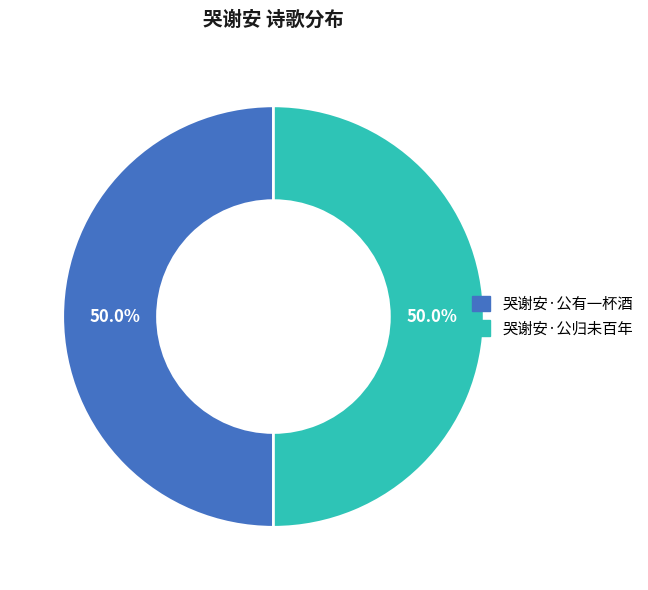

What is the ratio of the value at 哭谢安·公归未百年 to the value at 哭谢安·公有一杯酒?

1.0